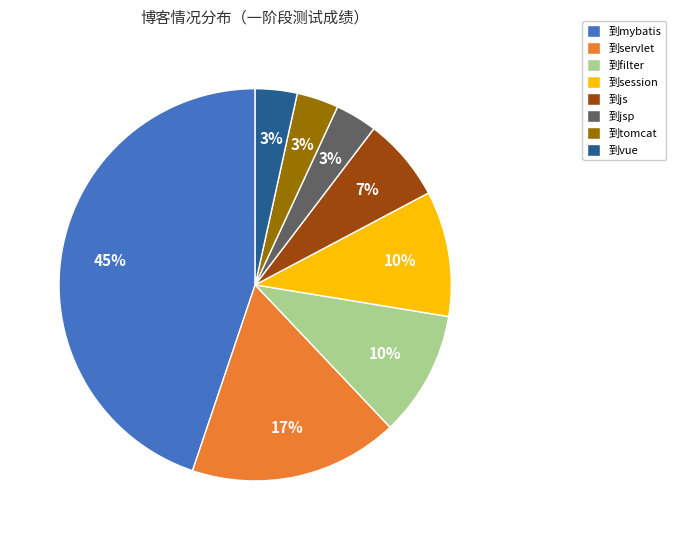

What is the largest slice in the pie chart?

到mybatis